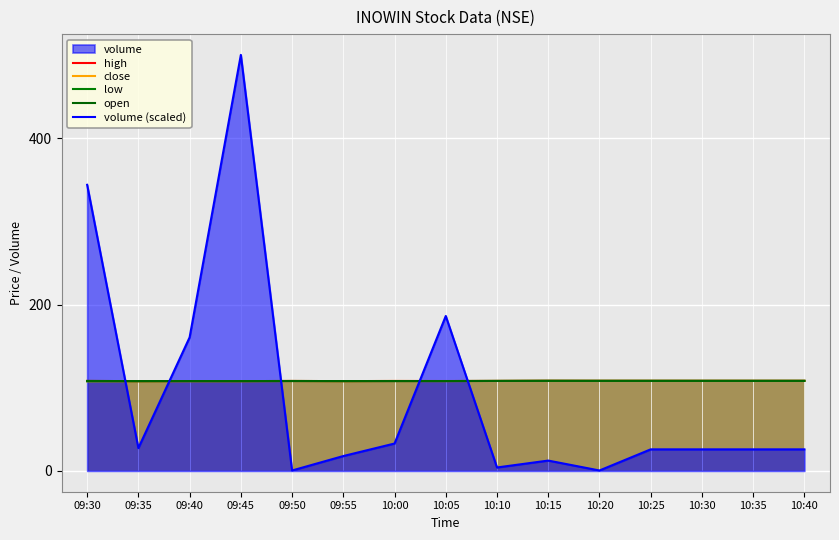

Reading left to right, extract all data points from this chart.

high: 108.2	107.9	108.0	108.0	108.1	108.0	108.1	108.0	108.2	108.3	108.2	108.2	108.2	108.2	108.2
close: 107.8	107.9	107.9	107.9	108.1	108.0	108.1	108.0	108.2	108.2	108.2	108.2	108.2	108.2	108.2
low: 107.8	107.9	107.9	107.9	108.0	108.0	108.0	108.0	108.2	108.2	108.2	108.2	108.2	108.2	108.2
open: 108.2	107.9	108.0	108.0	108.1	108.0	108.0	108.0	108.2	108.3	108.2	108.2	108.2	108.2	108.2
volume (scaled): 343.9	27.5	160.5	500.0	0.5	17.9	32.9	186.2	4.1	12.4	0.5	25.9	25.9	25.9	25.9